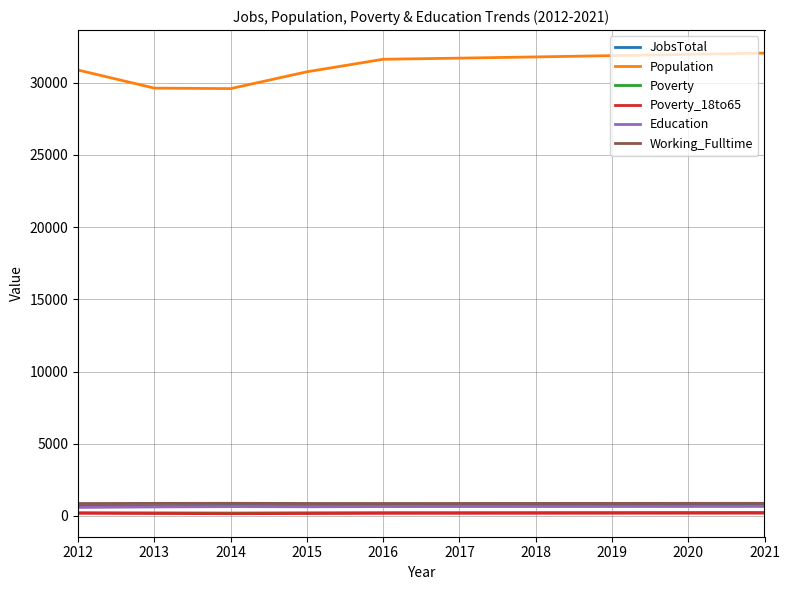

Which series has the largest total across all categories?

Population